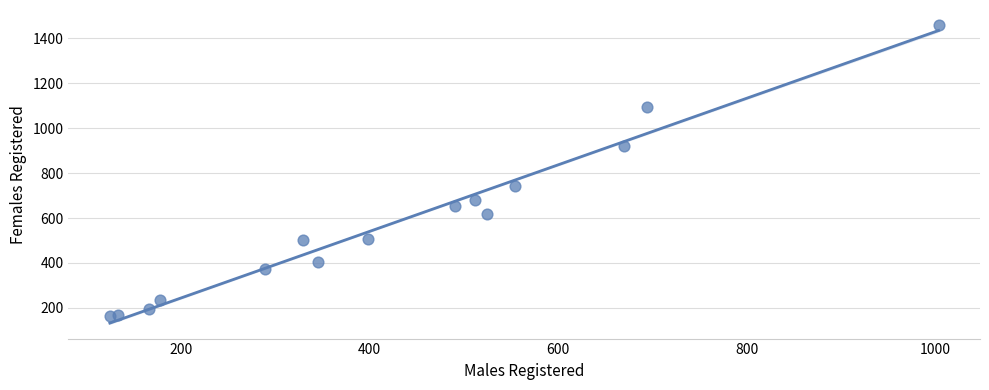

What Y value in the scatter plot is closest to 810?

743